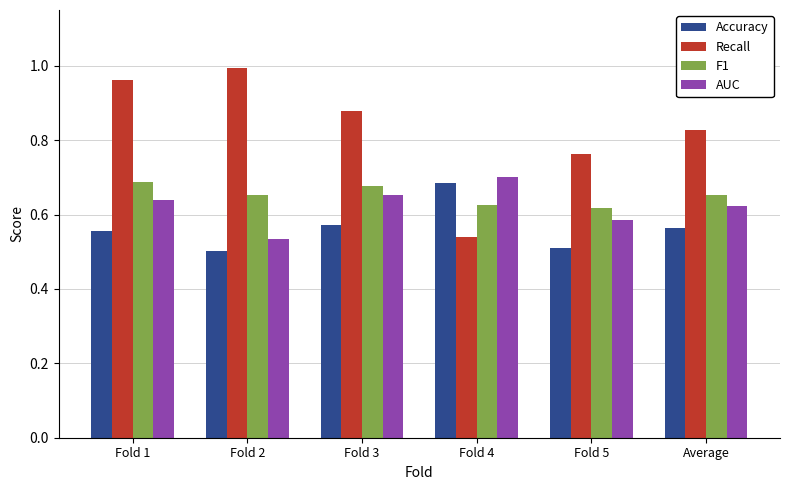

At which category is the sum across all series the highest?

Fold 1